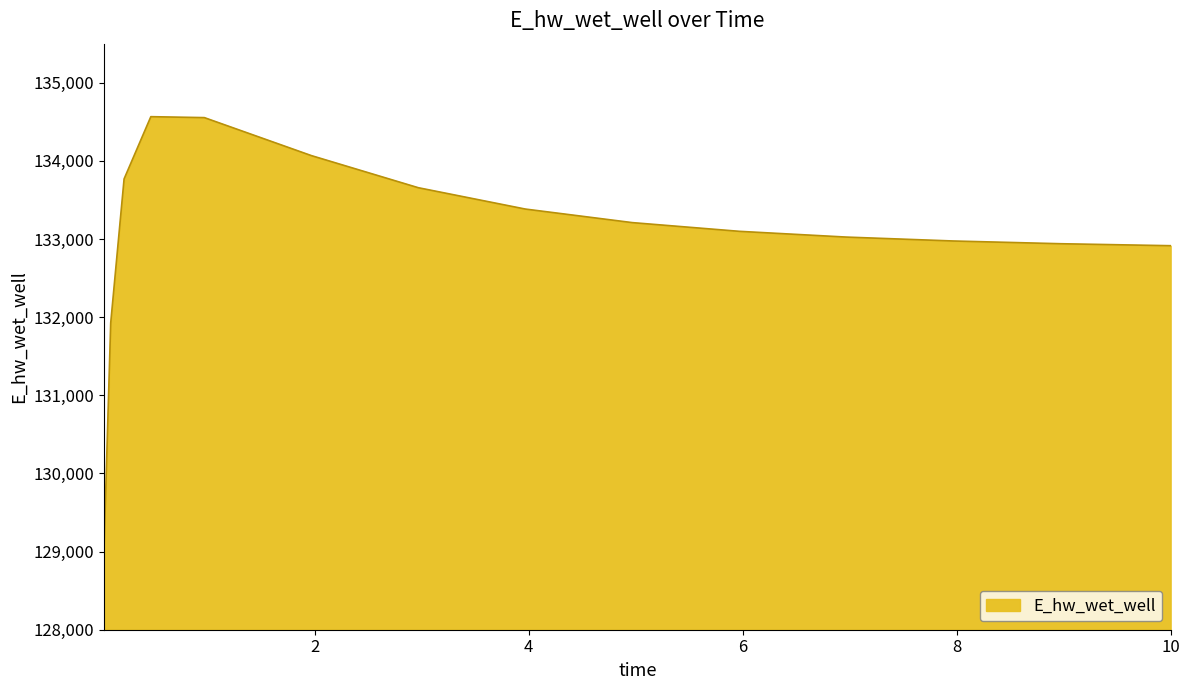

What is the difference between the maximum and minimum values?

5518.6